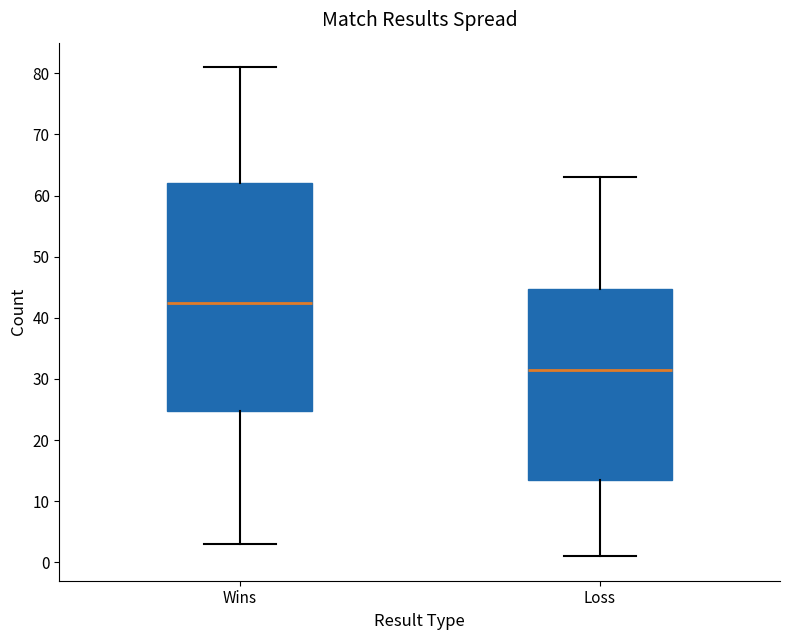

Which box's median line is the highest?

Wins